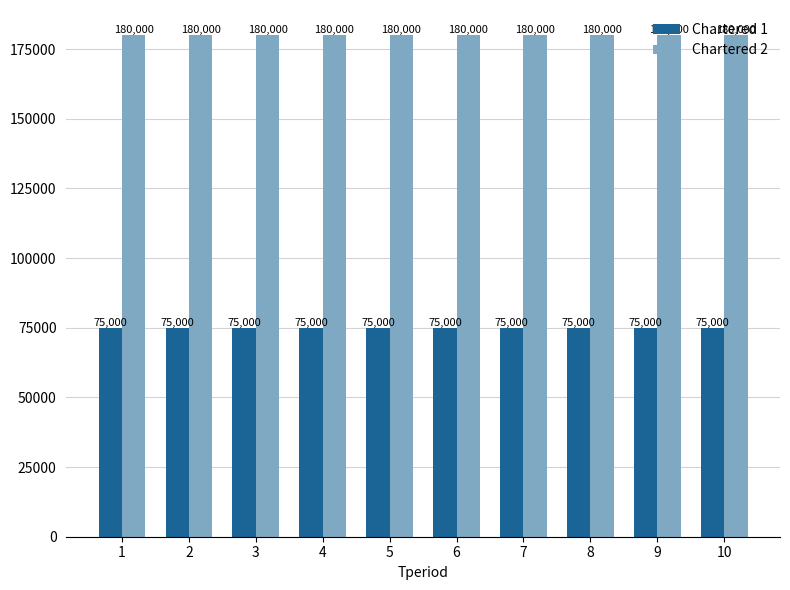

At how many categories does at least one series exceed 142758?

10